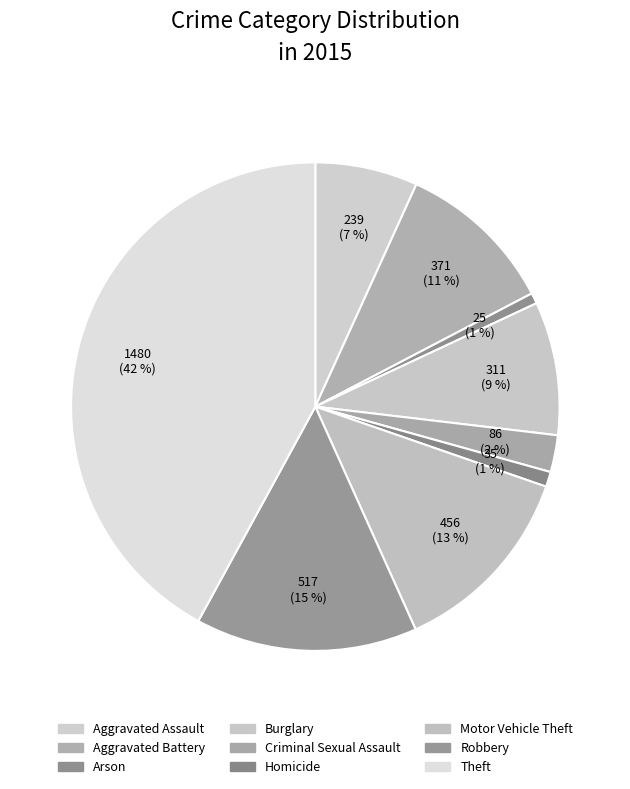

What is the total percentage of Aggravated Assault and Burglary?

15.6%